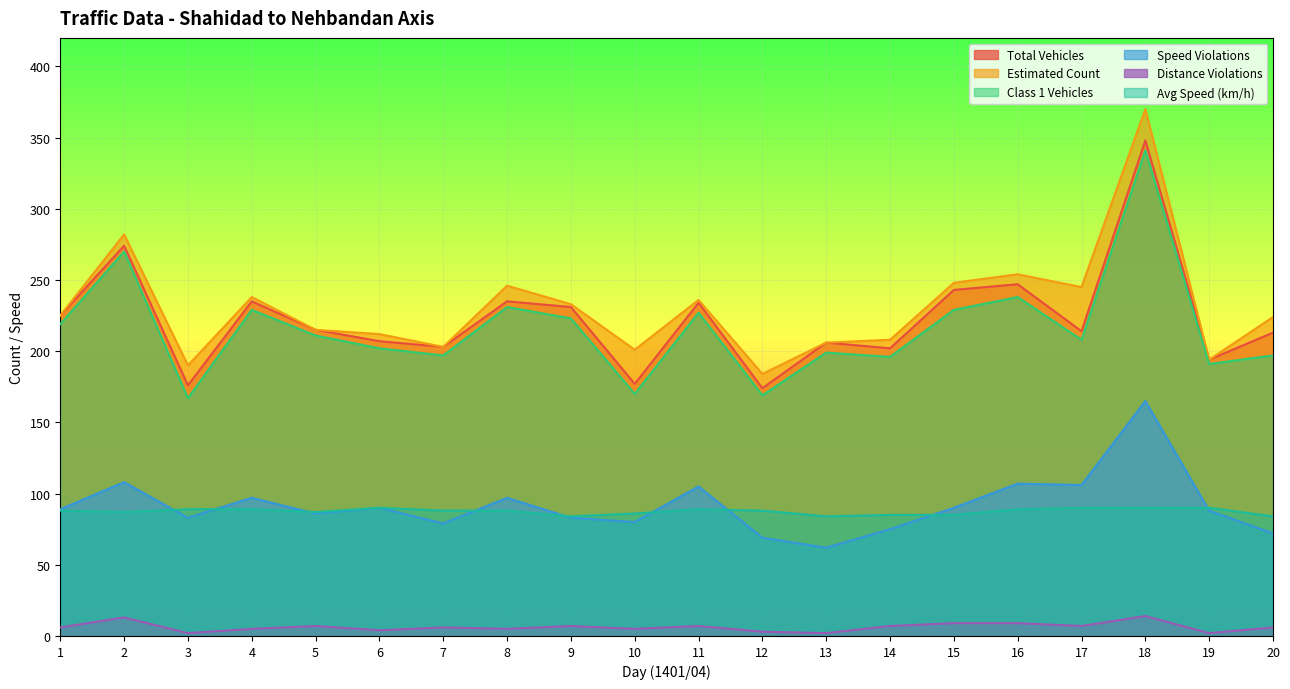

True or false: avg_speed and class1 intersect in this chart.

False